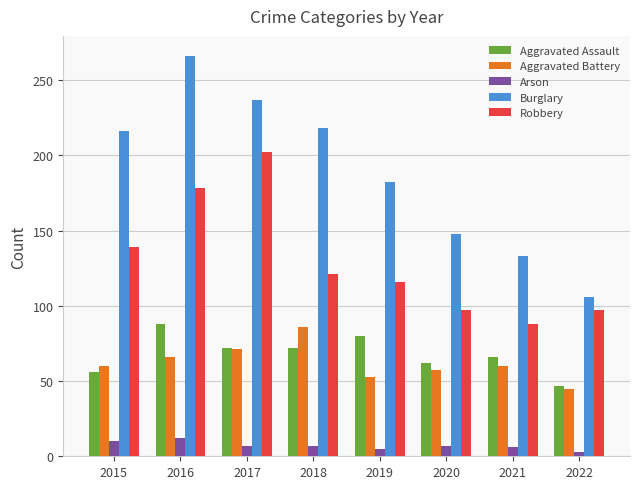

Which series has the largest range (max minus min)?

Burglary